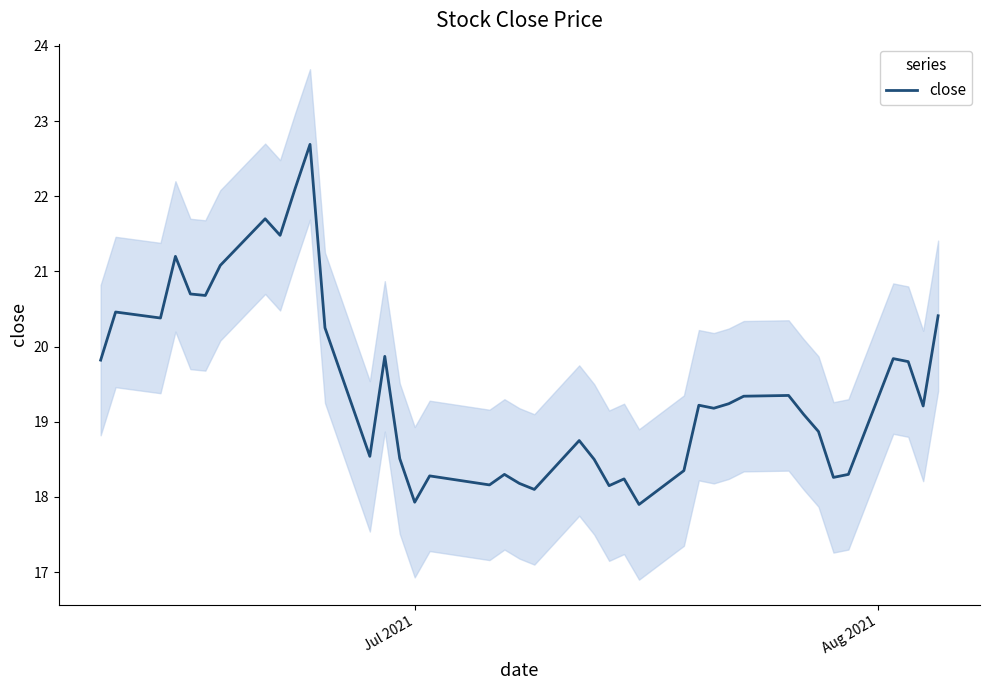

What is the maximum value for close?

22.7